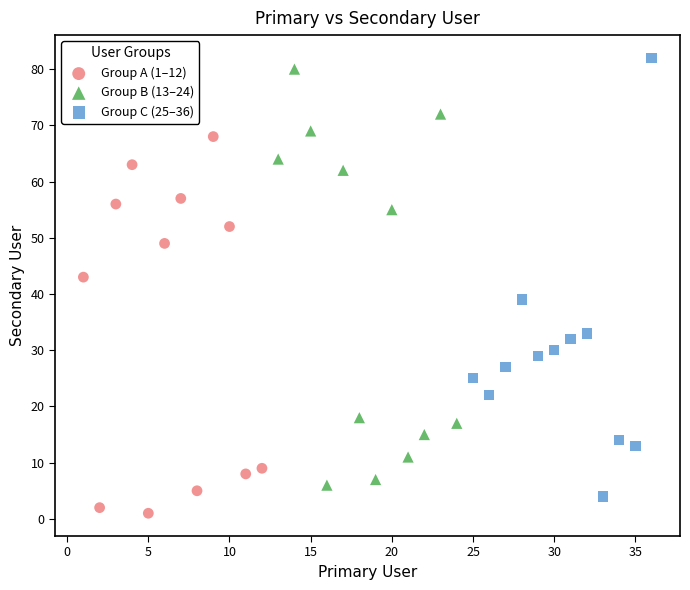

Which series reaches the maximum Y coordinate?

Group C (25–36)